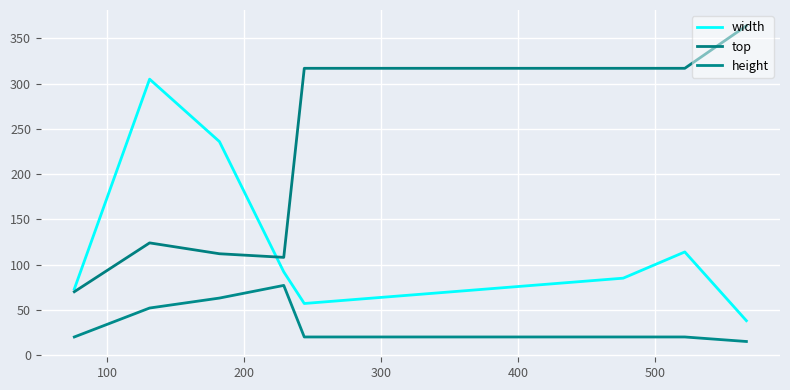

How many lines are shown in the chart?

3